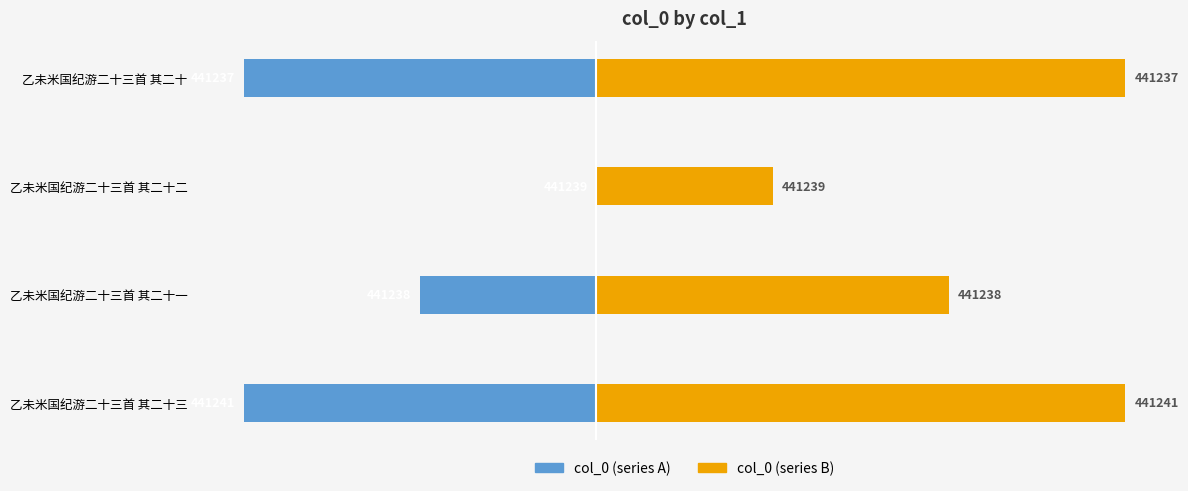

What is the sum of the col_0 (left) values at 1 and 2?

-1